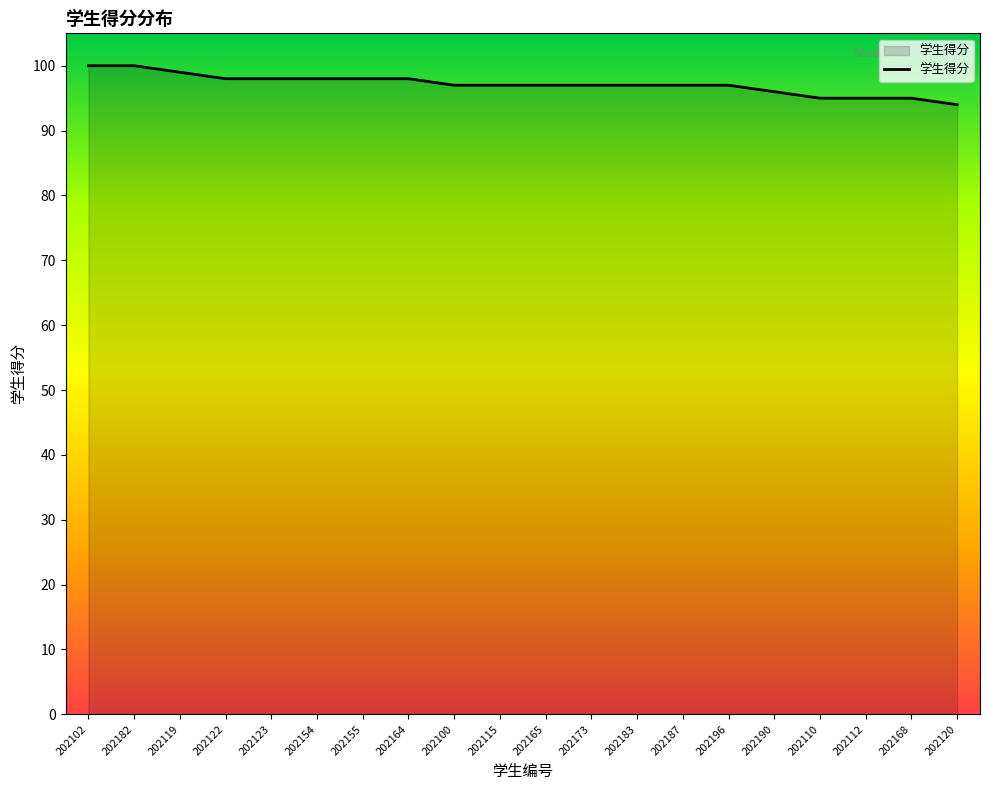

Approximately how many times larger is the value at 202115 compared to 202119?

1.0